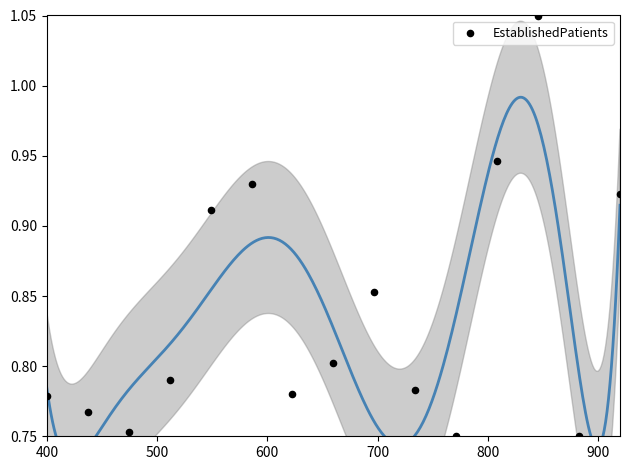

What is the range of X values (max minus min)?

520.0